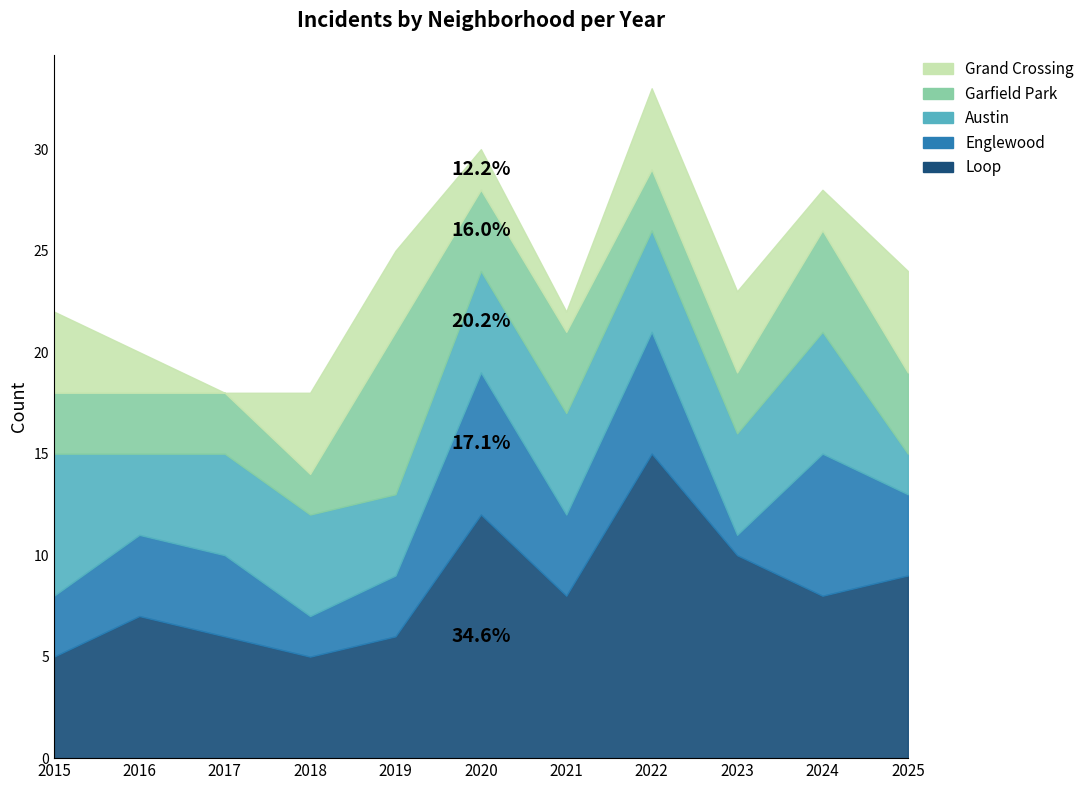

Where is the first local maximum for Austin?

2024